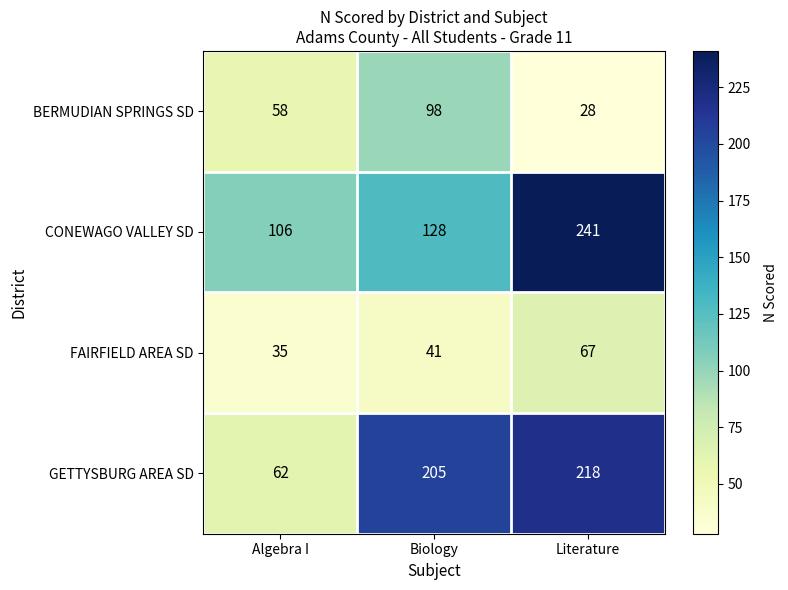

Rank the series by their maximum value, from lowest to highest.

FAIRFIELD AREA SD, BERMUDIAN SPRINGS SD, GETTYSBURG AREA SD, CONEWAGO VALLEY SD